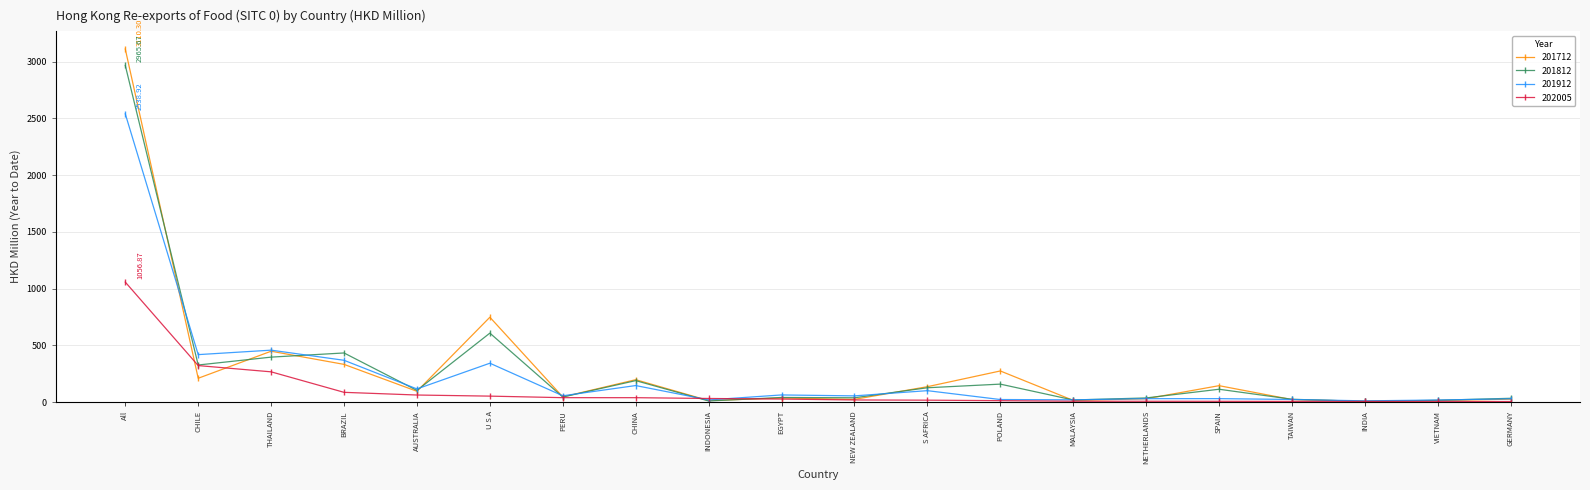

Between PERU and TAIWAN, which series saw the biggest shift?

202005